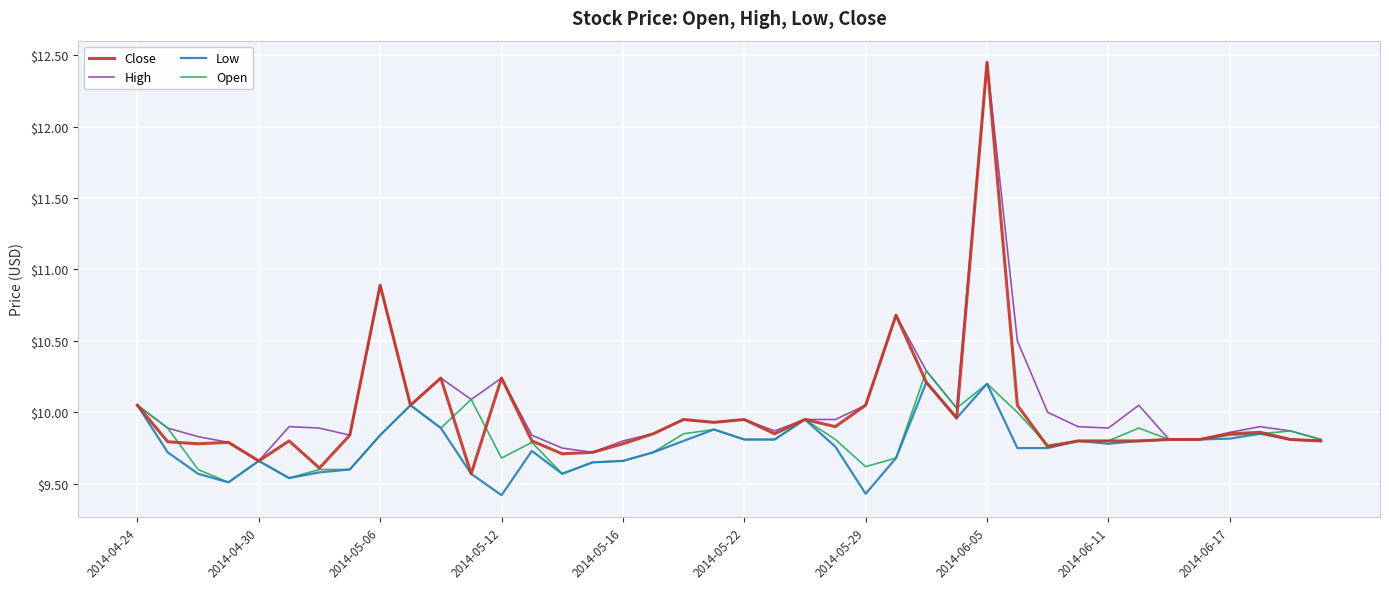

Which series has the largest range (max minus min)?

Close